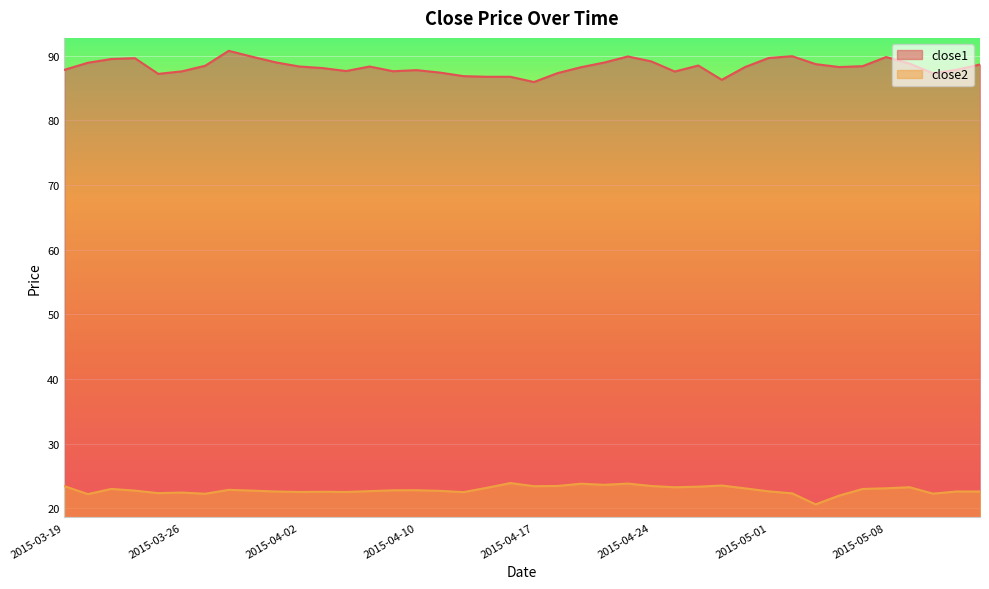

What is the total value across all series at 2015-05-04?

112.2